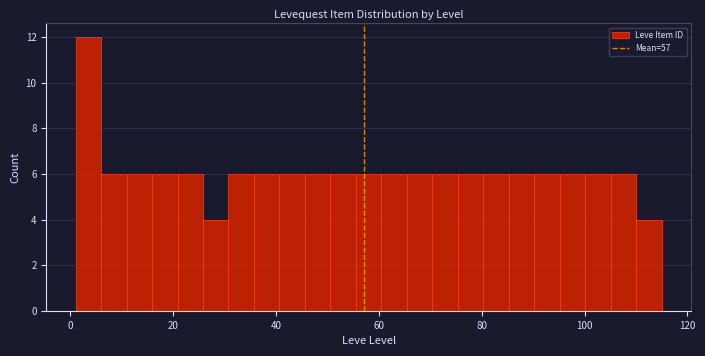

Read against the x-axis, roughly where is the centre of the tallest bar?

4